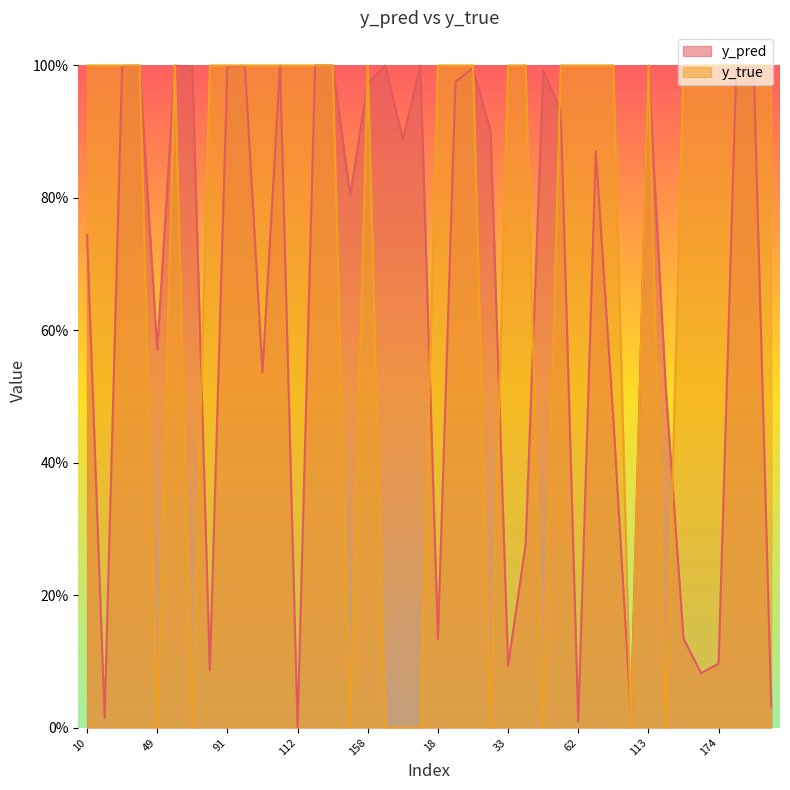

Which series ends up on top after the final intersection of y_true and y_pred?

y_true